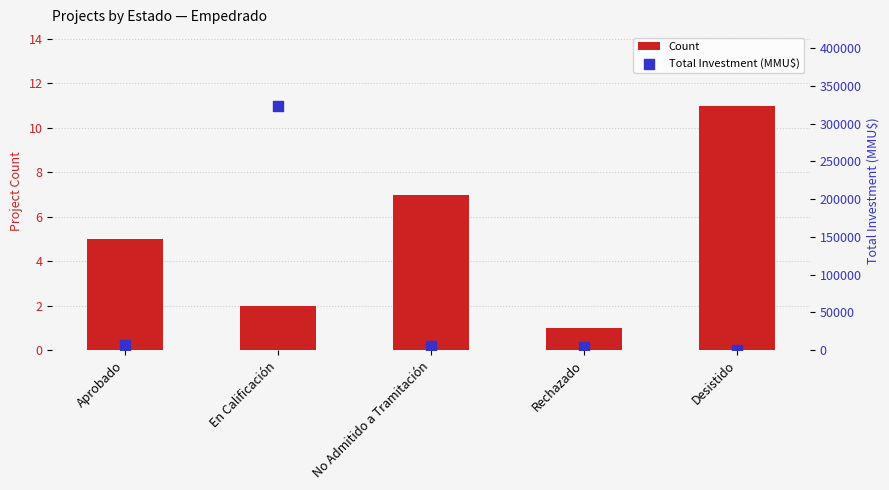

What are all the series names shown in the legend?

Count, Total Investment (MMU$)